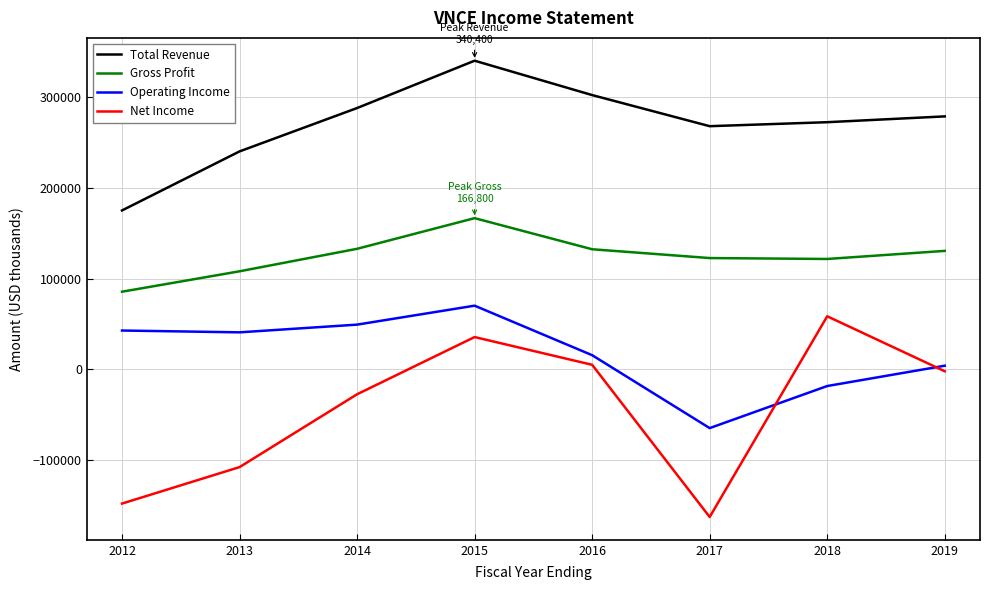

List the series in order of their peak value, lowest first.

Net Income, Operating Income, Gross Profit, Total Revenue